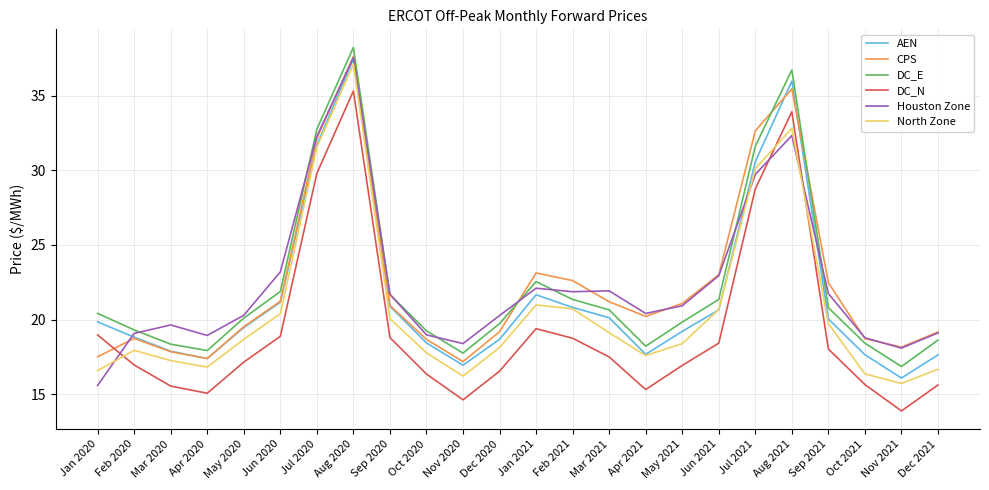

What position from the left is Feb 2020?

2